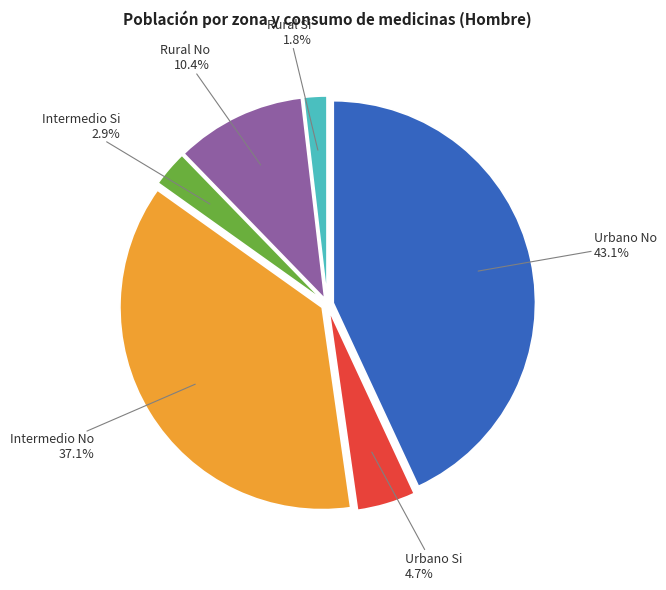

The Intermedio Si slice represents 12% of the pie. True or false?

False